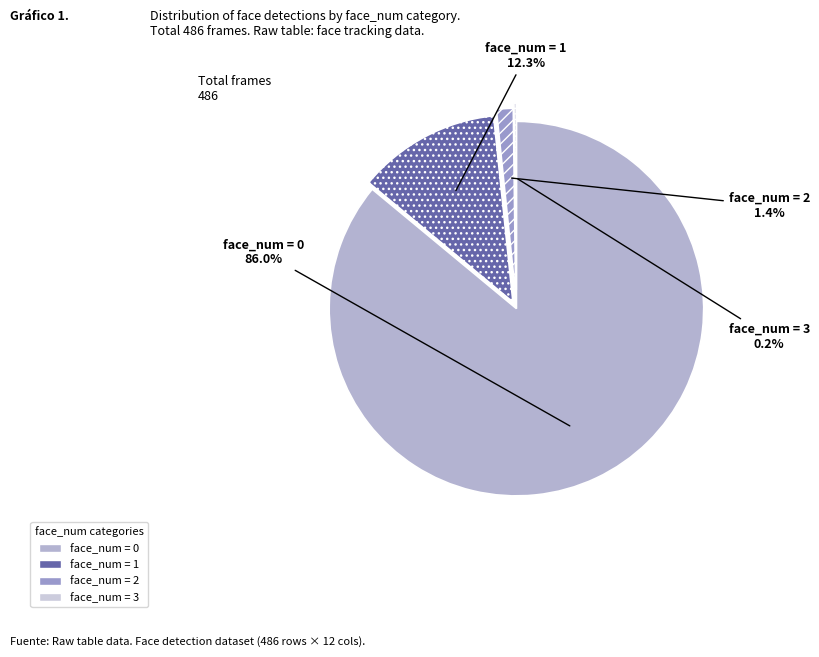

Which slice is the largest?

face_num = 0